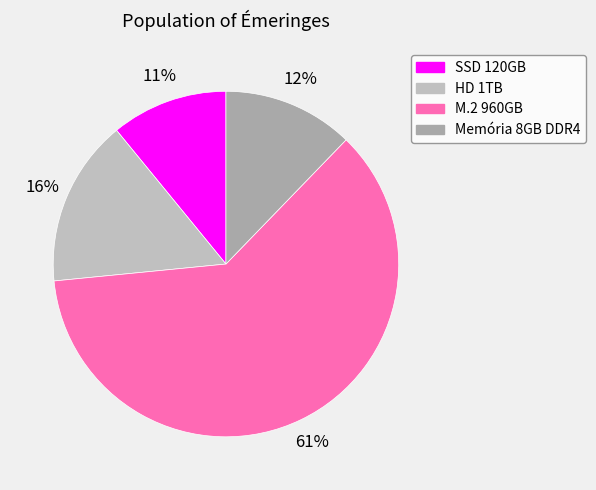

Is there any slice that represents more than half of the pie?

Yes